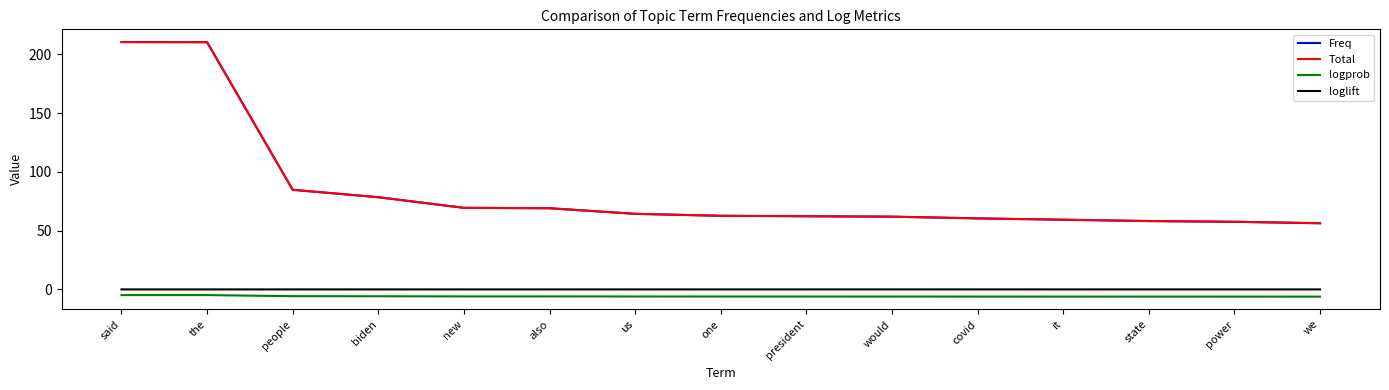

What is the total value across all series at covid?

114.8